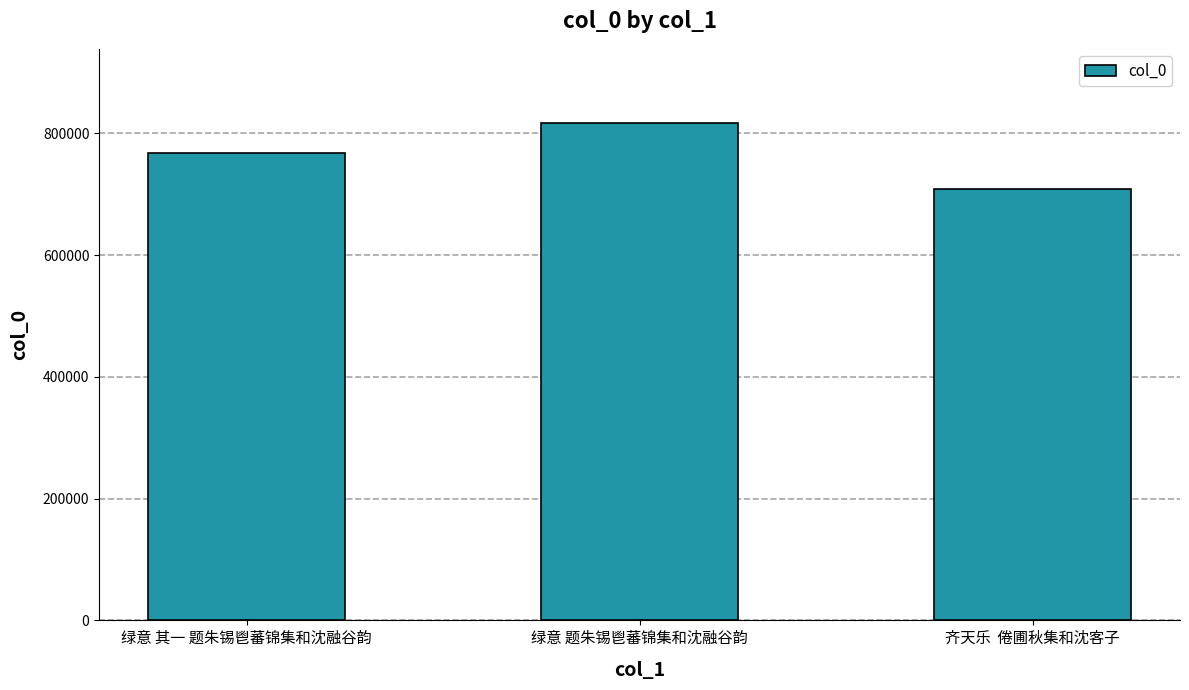

What is the approximate value at 绿意 题朱锡鬯蕃锦集和沈融谷韵?

816441